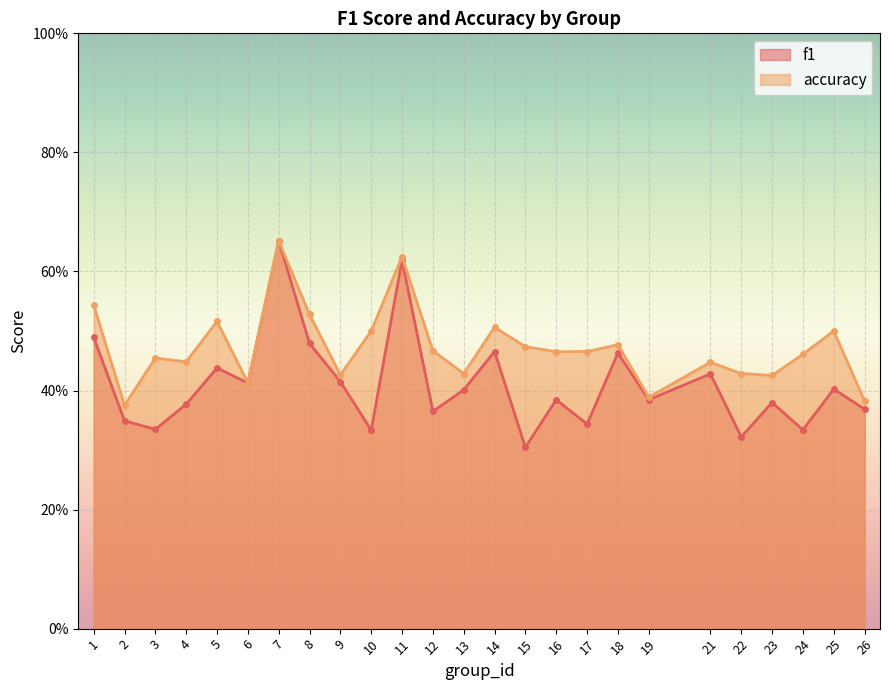

How many lines are shown in the chart?

2